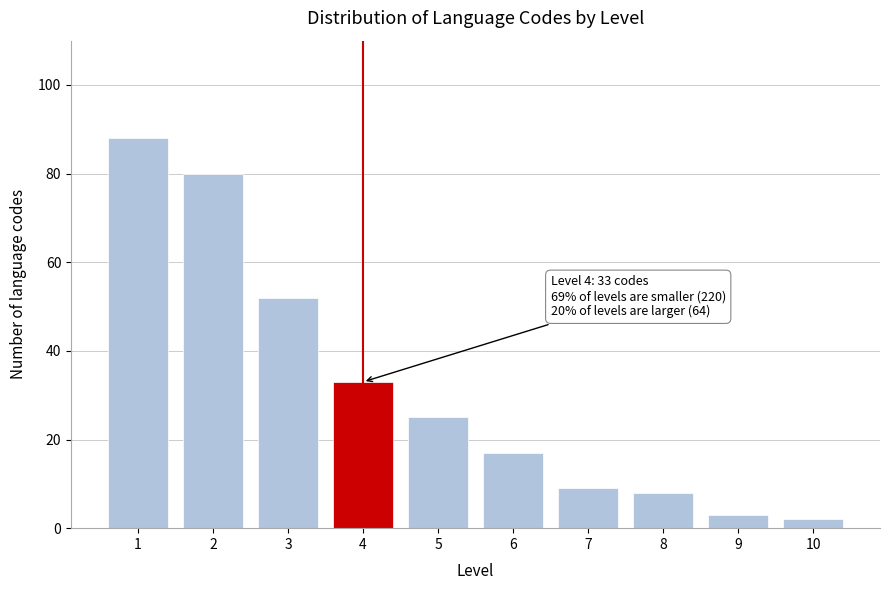

Reading left to right, list all the values displayed in this chart.

88	80	52	33	25	17	9	8	3	2